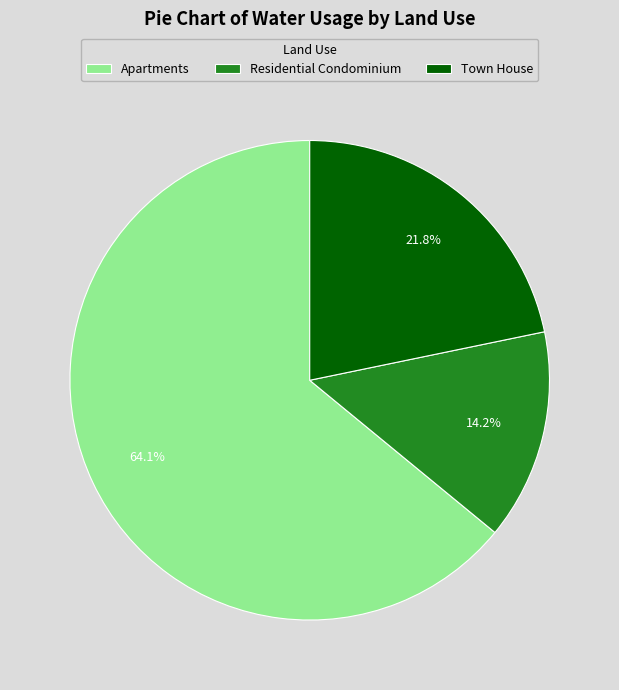

To the nearest percent, what is the difference between the largest and smallest slice percentages?

50%